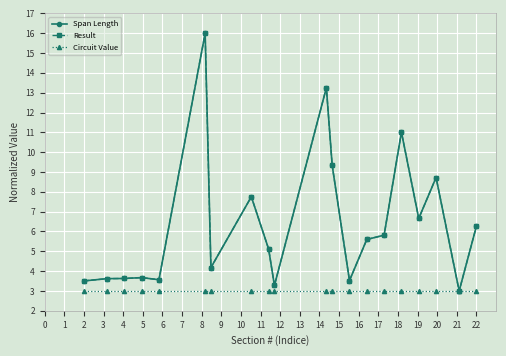

Which series has the widest spread of values?

Span Length